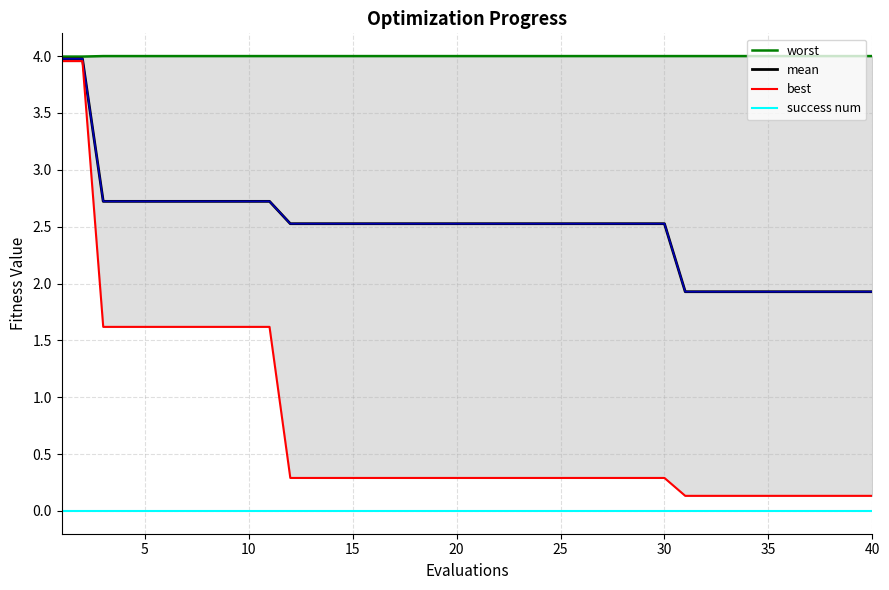

True or false: worst and best intersect in this chart.

False